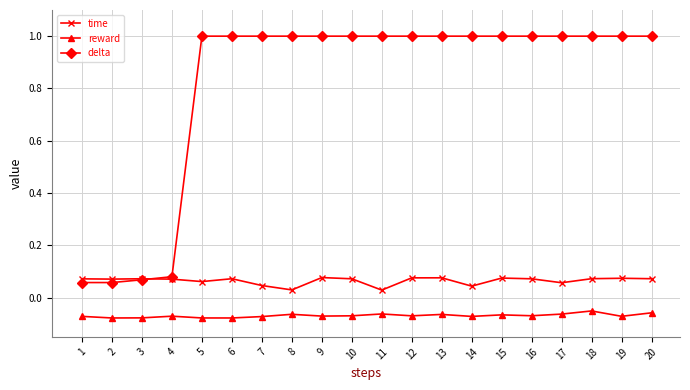

What is the sum of all delta values?

16.3